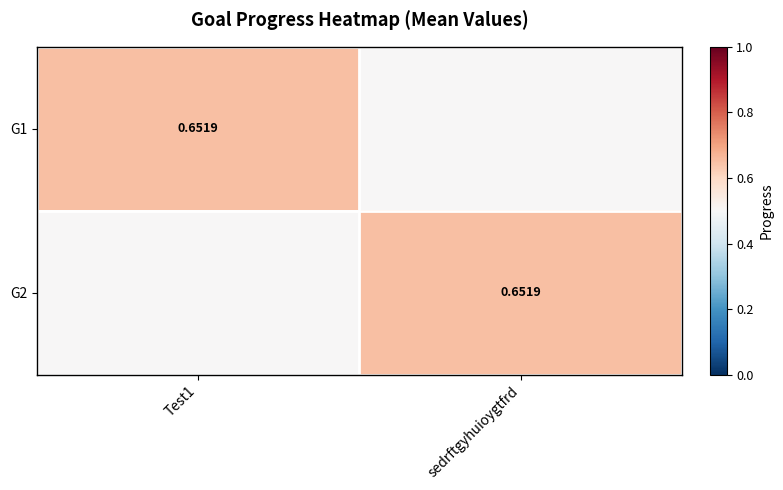

At which category does the chart reach its peak across all series?

Test1